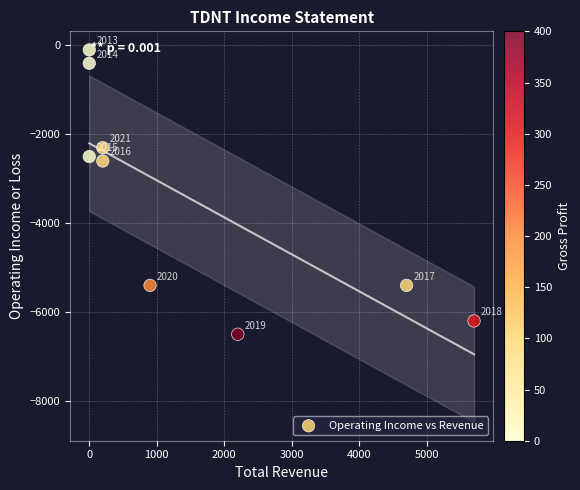

What Y value in the scatter plot is closest to -3300?

-2600